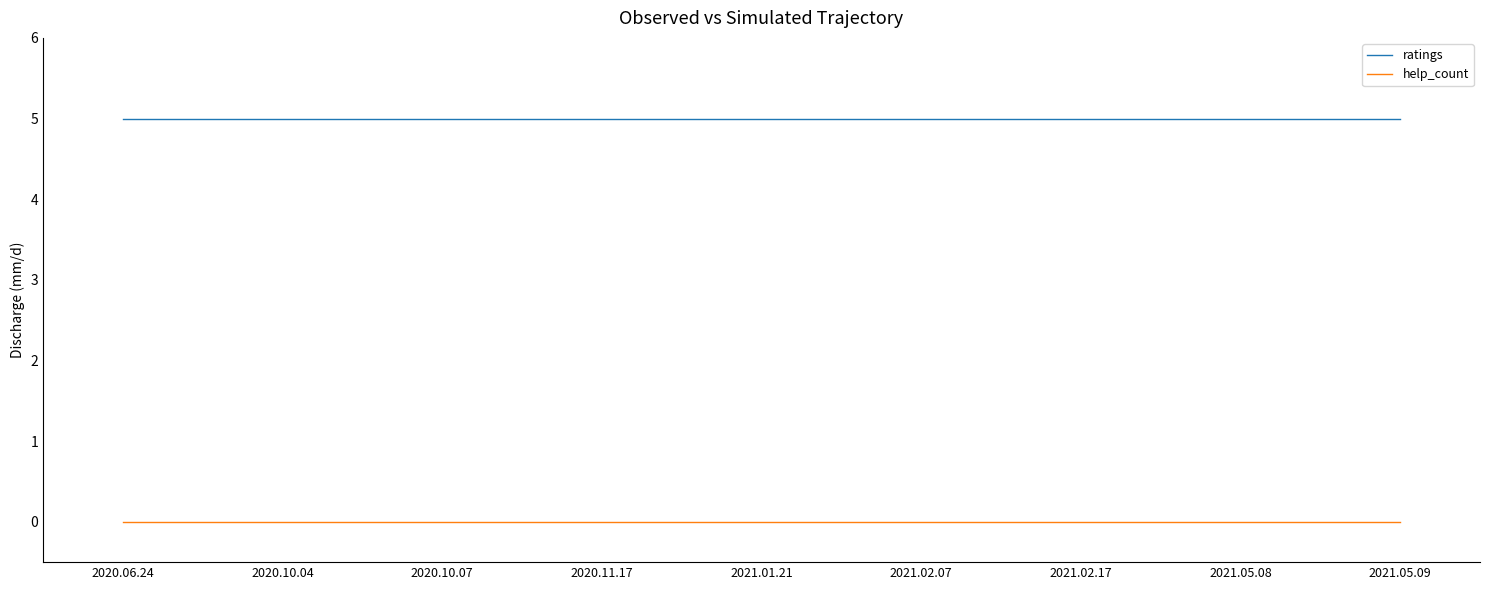

What are all the series names shown in the legend?

ratings, help_count